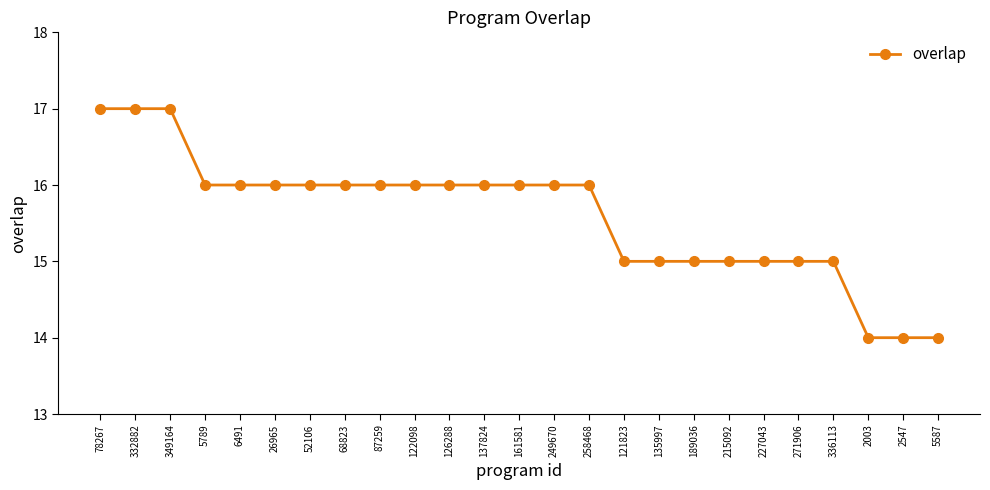

What is the label of the 4th point from the left?

5789